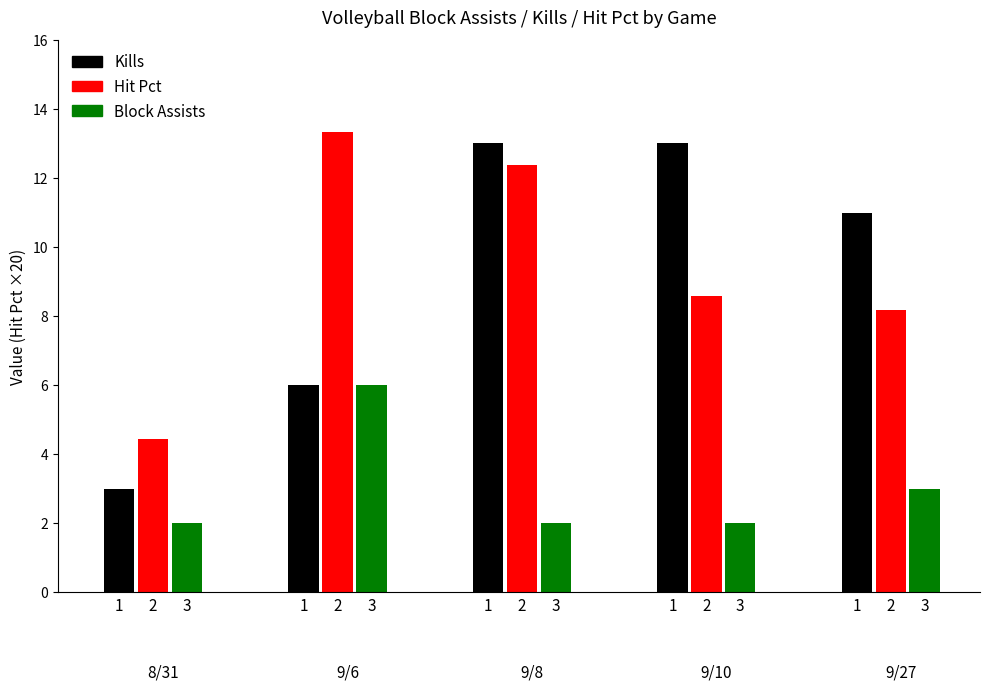

How many groups of bars are there?

5